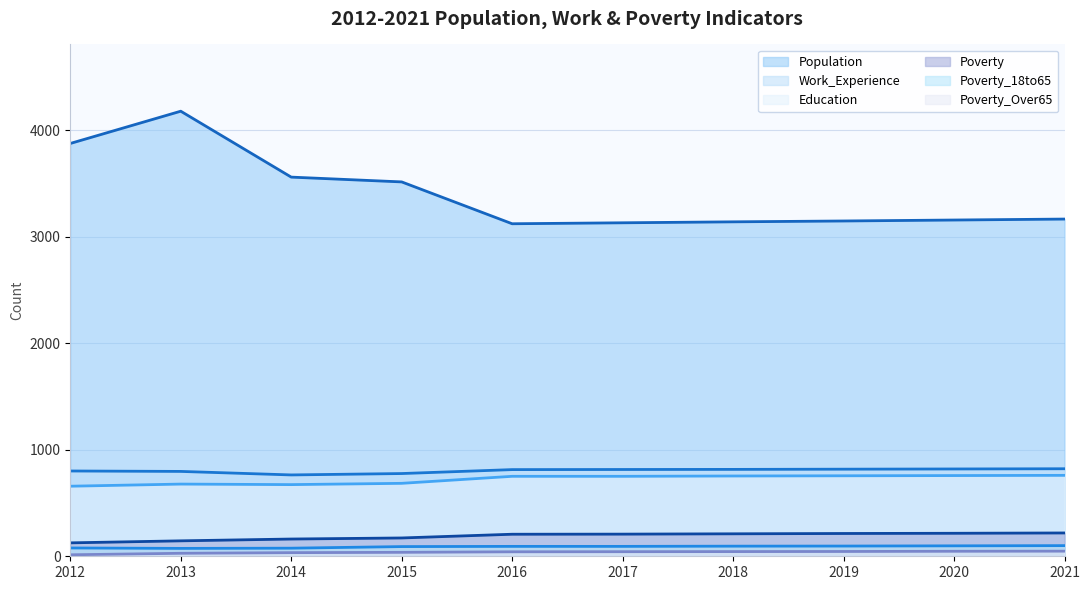

Is it true that Education equals 760 at 2021?

True